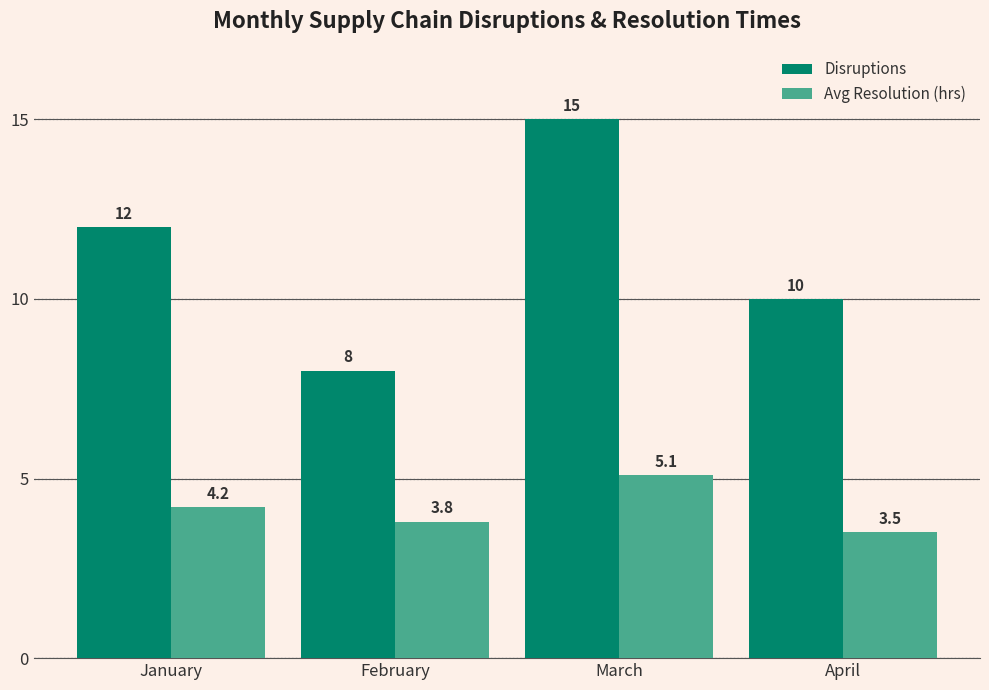

Read the Disruptions value at February.

8.0